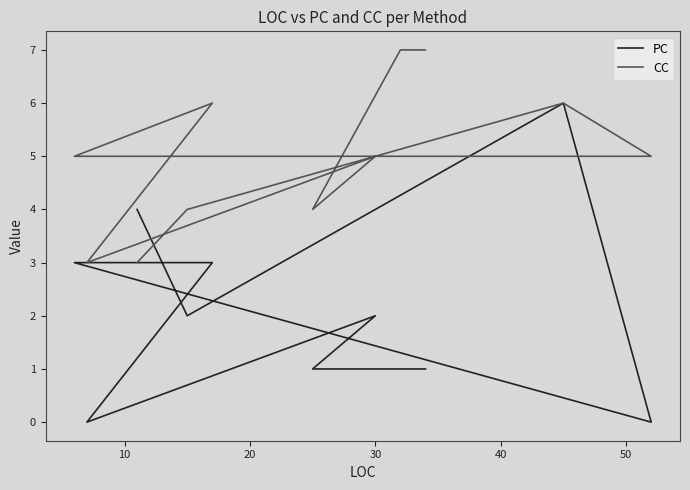

What is the total value across all series at 40?

8